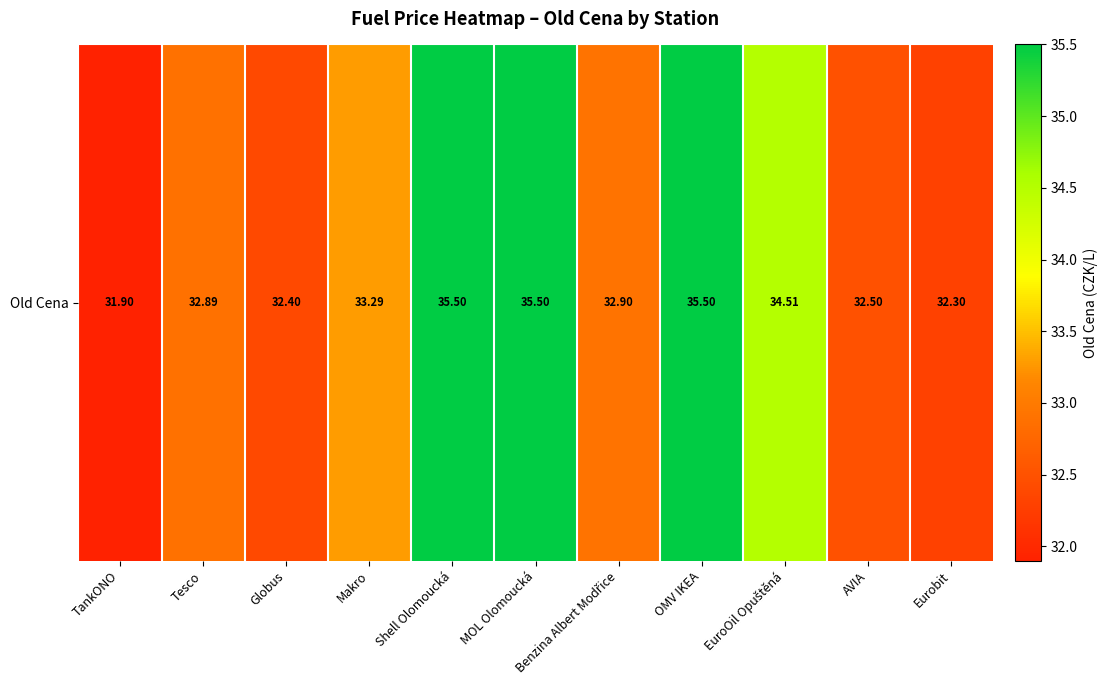

Reading left to right, extract all data points from this chart.

31.9	32.9	32.4	33.3	35.5	35.5	32.9	35.5	34.5	32.5	32.3